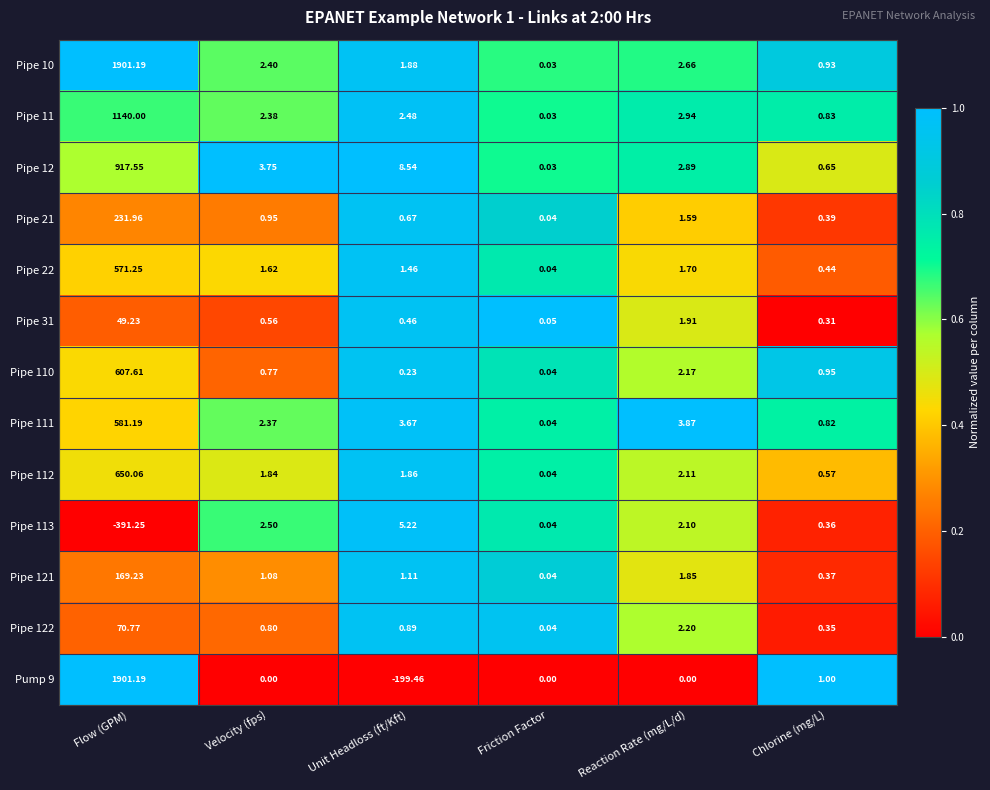

Which series has the widest spread of values?

Pump 9